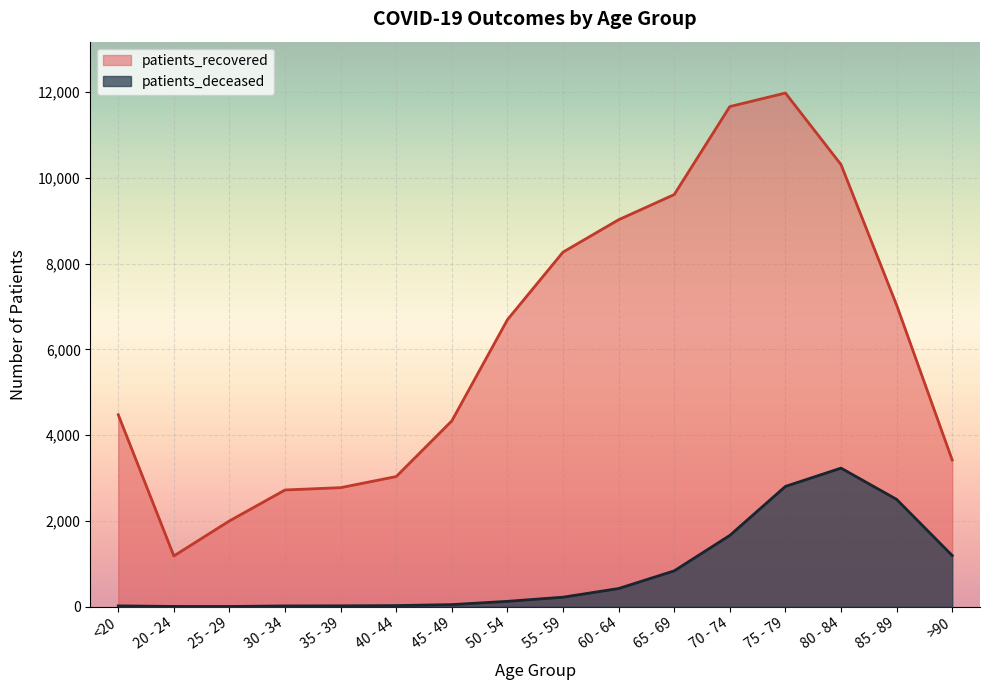

What is the label of the 2nd point from the left?

20 - 24